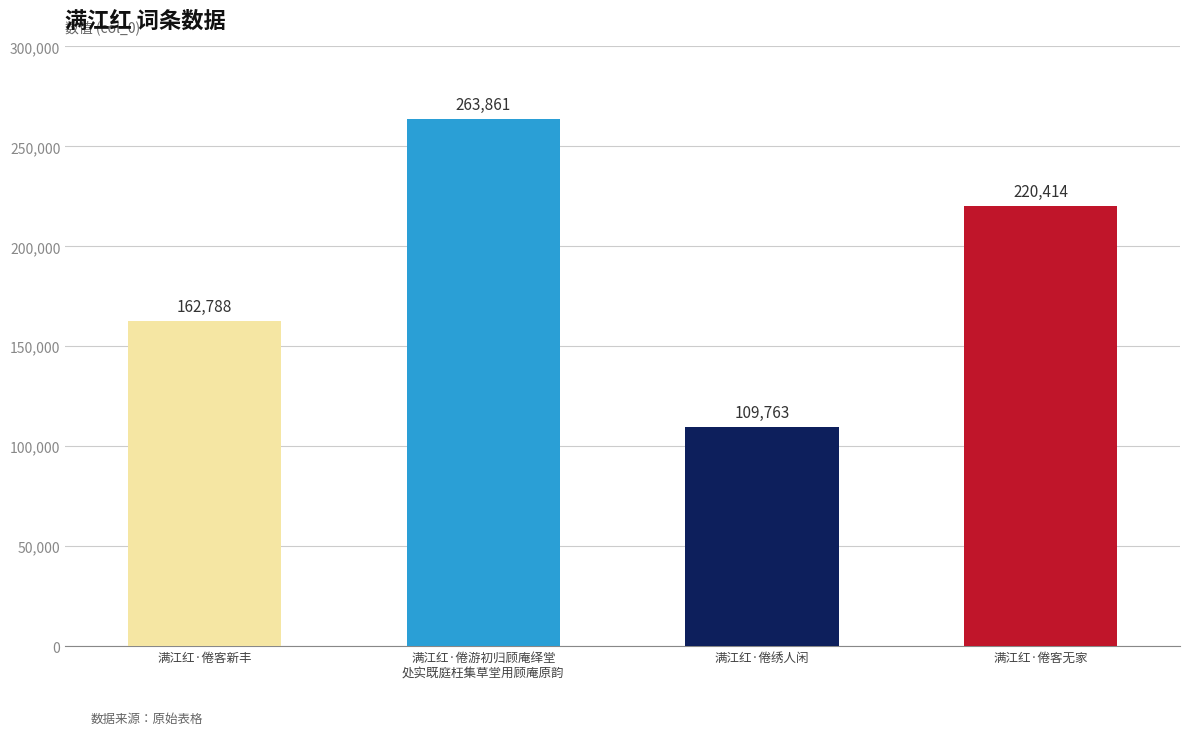

Where does the data first go above 220414?

满江红·倦游初归顾庵绎堂
处实既庭枉集草堂用顾庵原韵